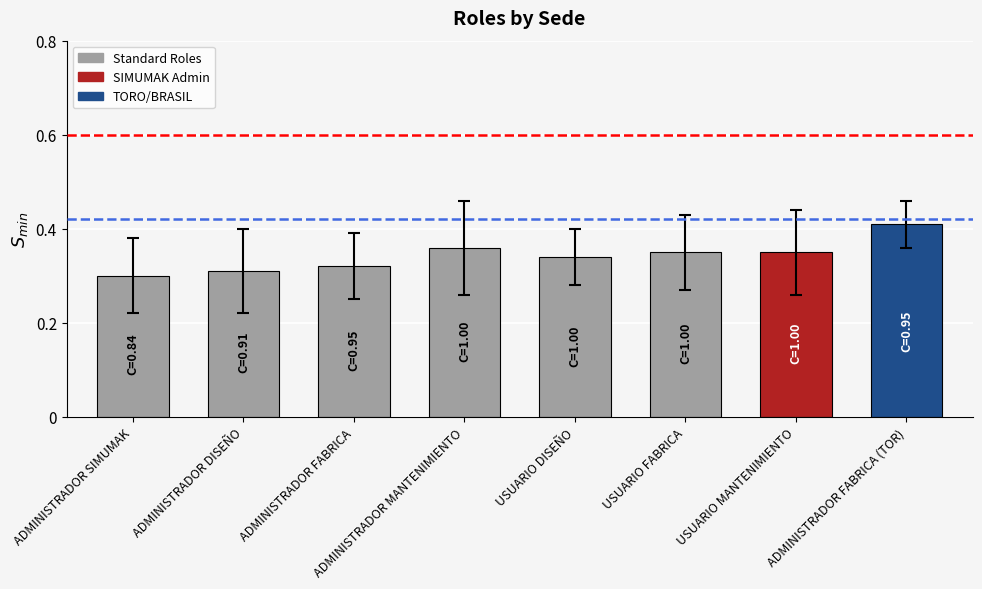

What is the label of the 1st bar from the right?

ADMINISTRADOR FABRICA (TOR)